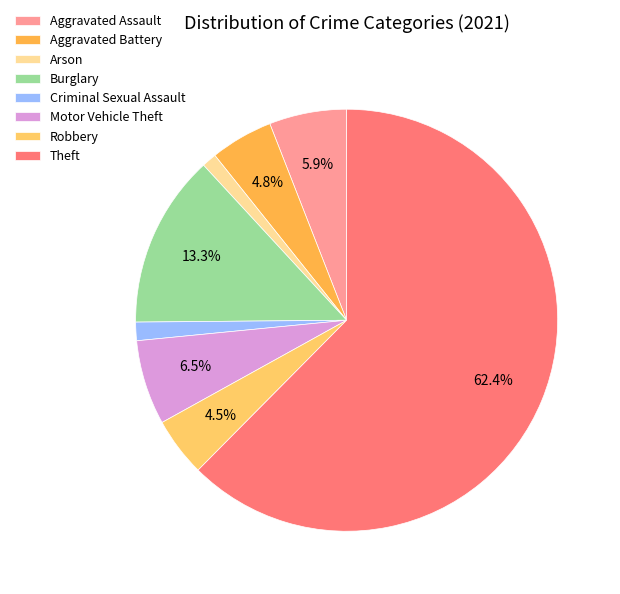

Between Motor Vehicle Theft and Arson, which is larger?

Motor Vehicle Theft